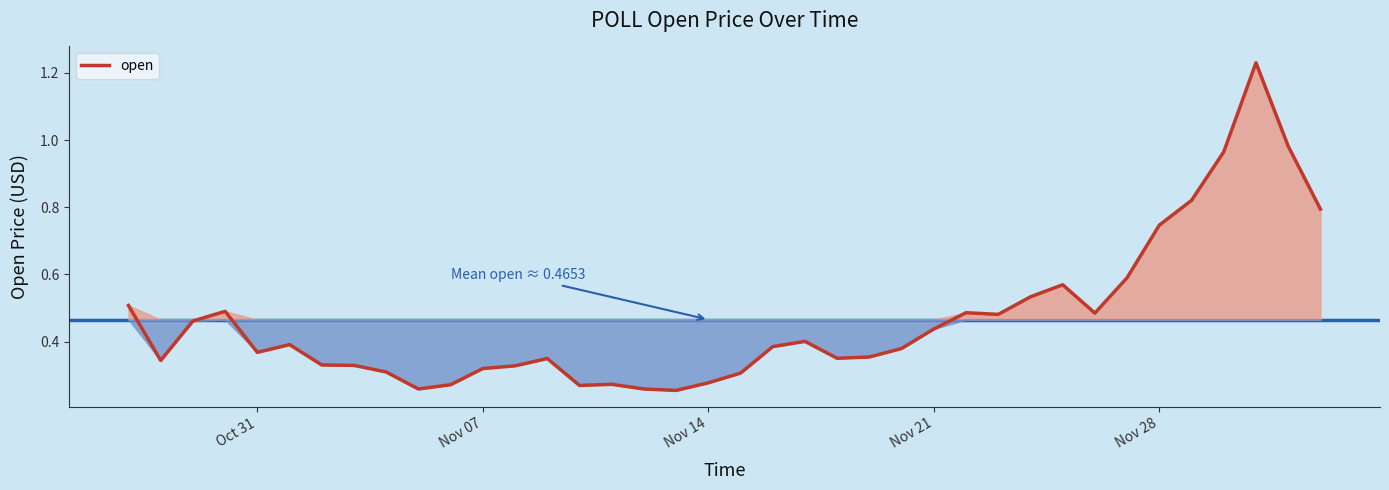

What is the average value?

0.5